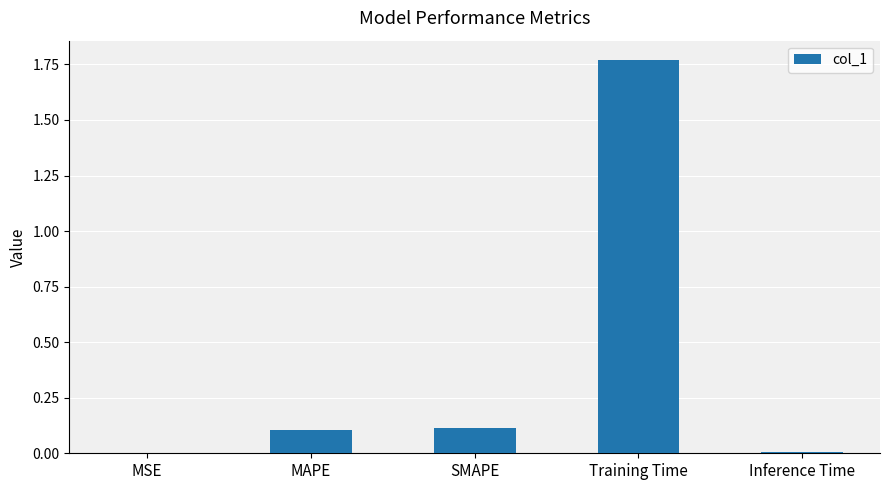

Which category has the highest value across all series?

Training Time